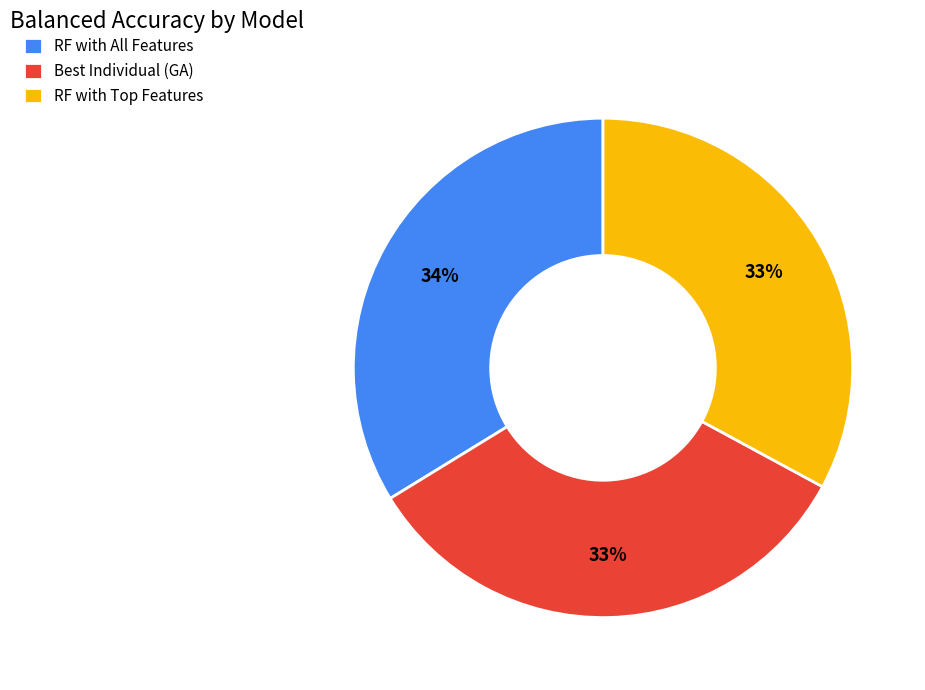

To the nearest percent, what portion does RF with All Features represent?

34%